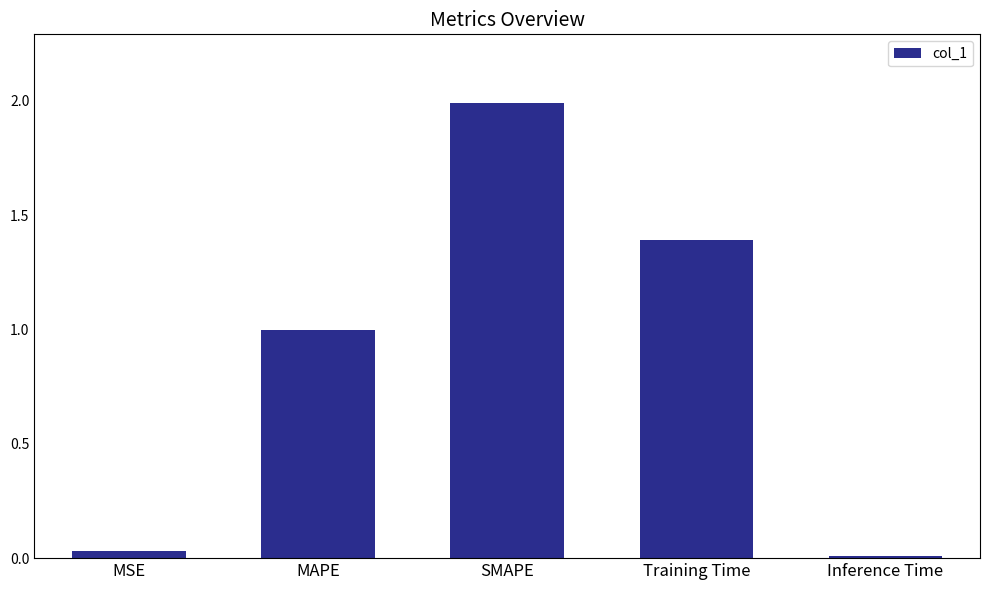

Are the bars grouped side by side (vs. stacked)?

No